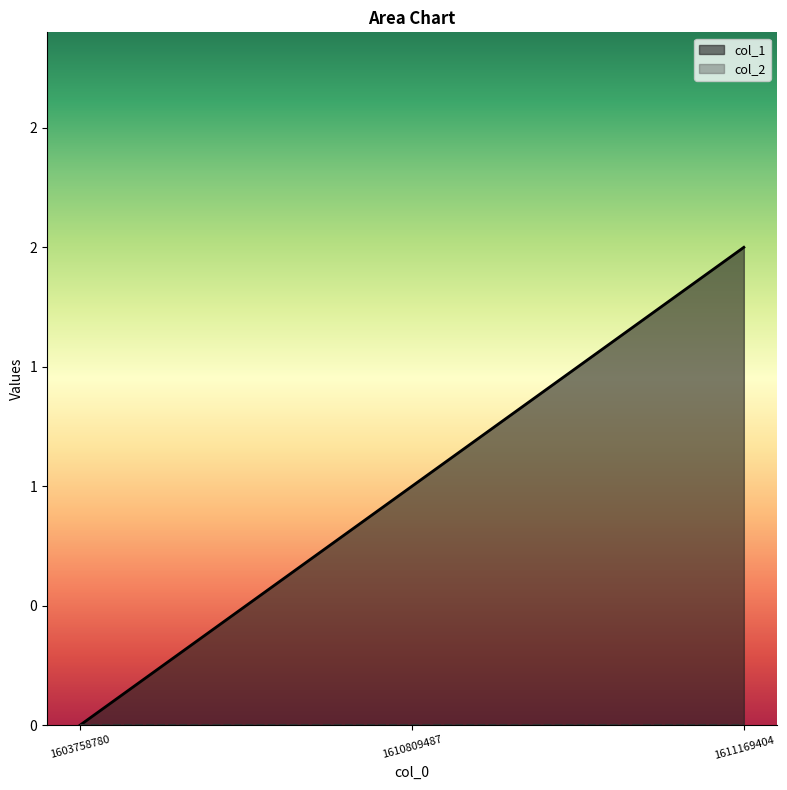

Reading right to left, transcribe all the data shown in this chart.

2	1	0